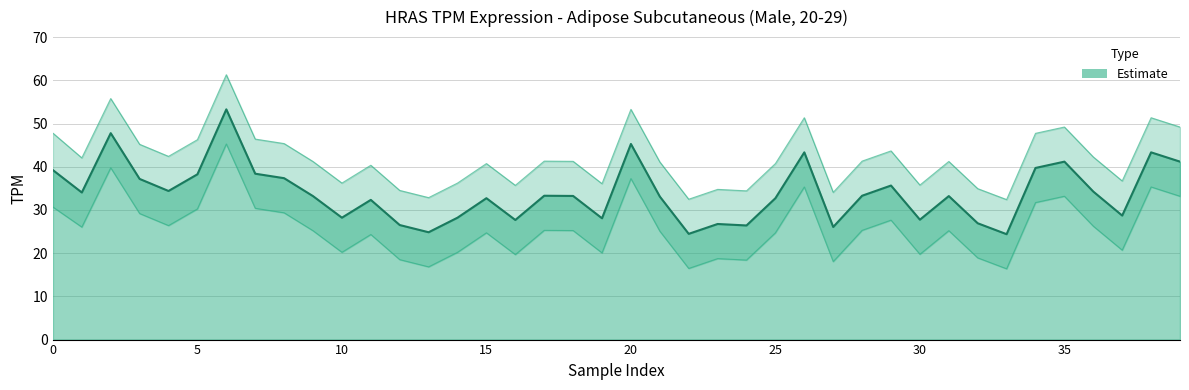

What is the greatest value displayed?

61.3